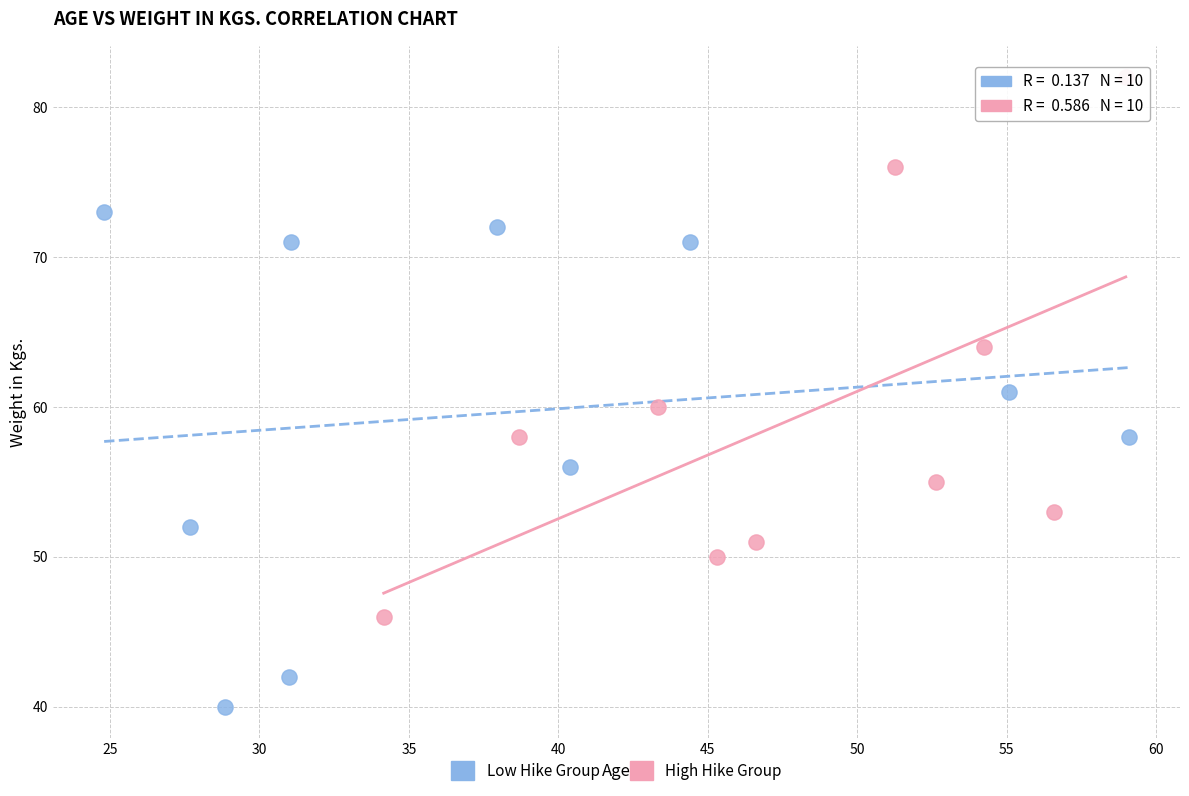

Which series has the largest Y range (max minus min)?

High Hike Group